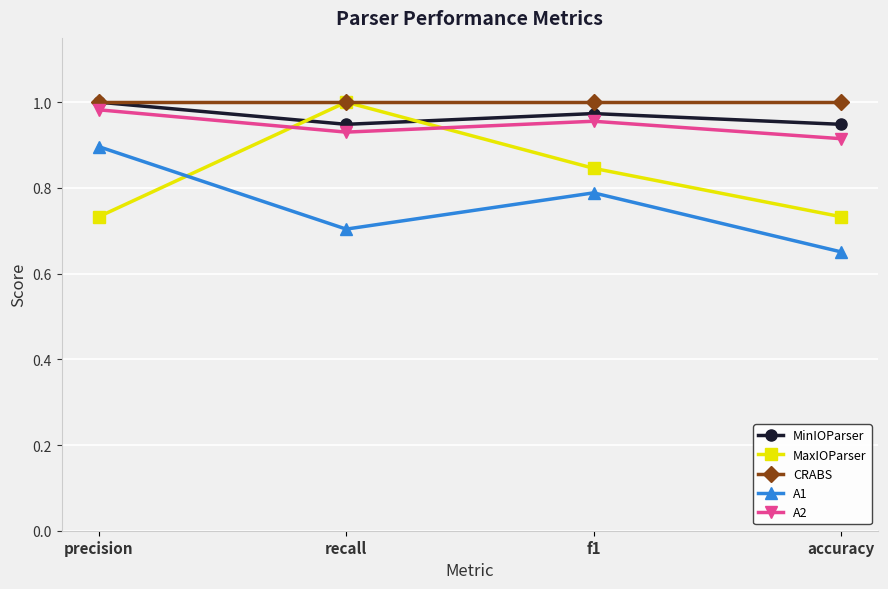

Is this an area chart (filled region under the line)?

No